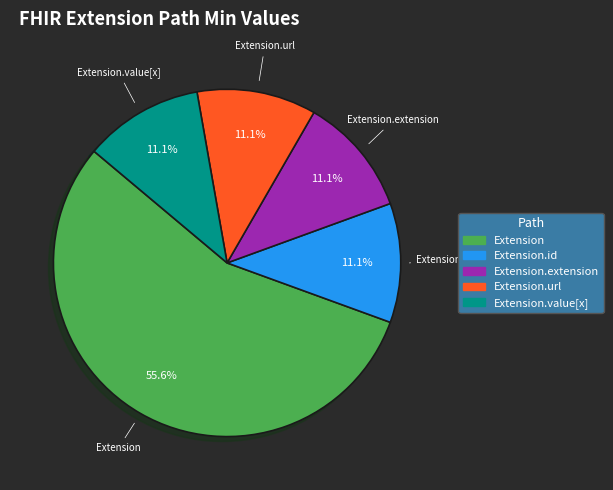

Is there a majority slice in this chart?

Yes